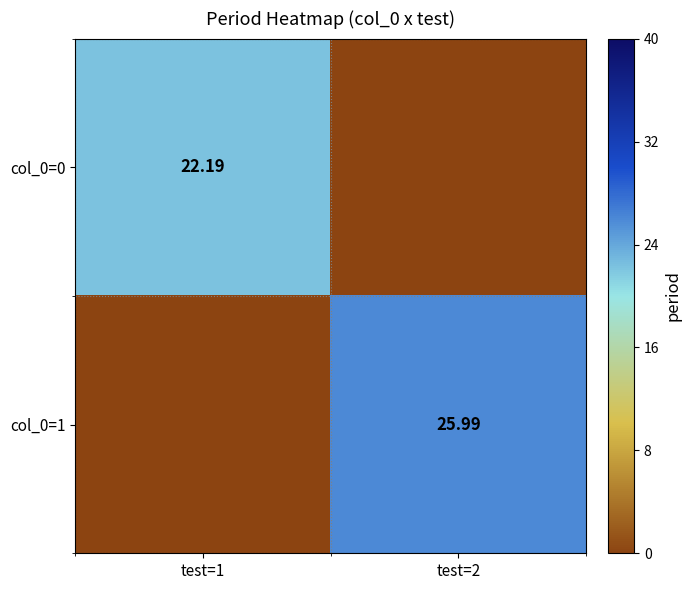

Which has a higher value, test=1 or test=2?

test=1